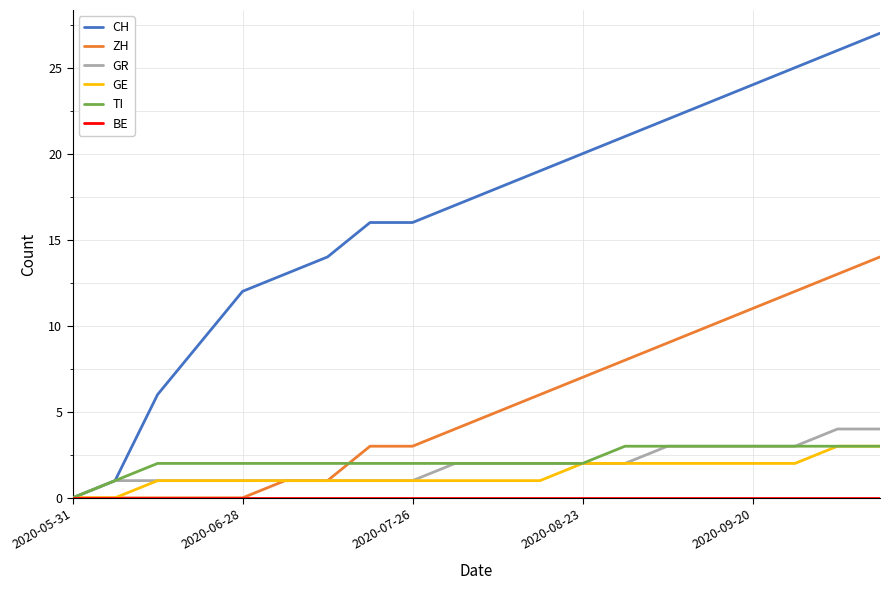

Which series has the widest spread of values?

CH